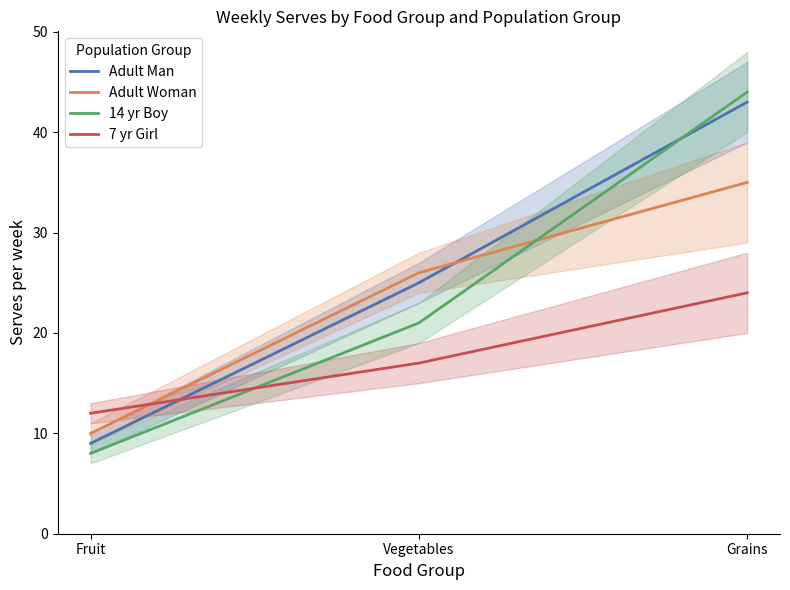

How many data points in Adult Man are less than 25?

1